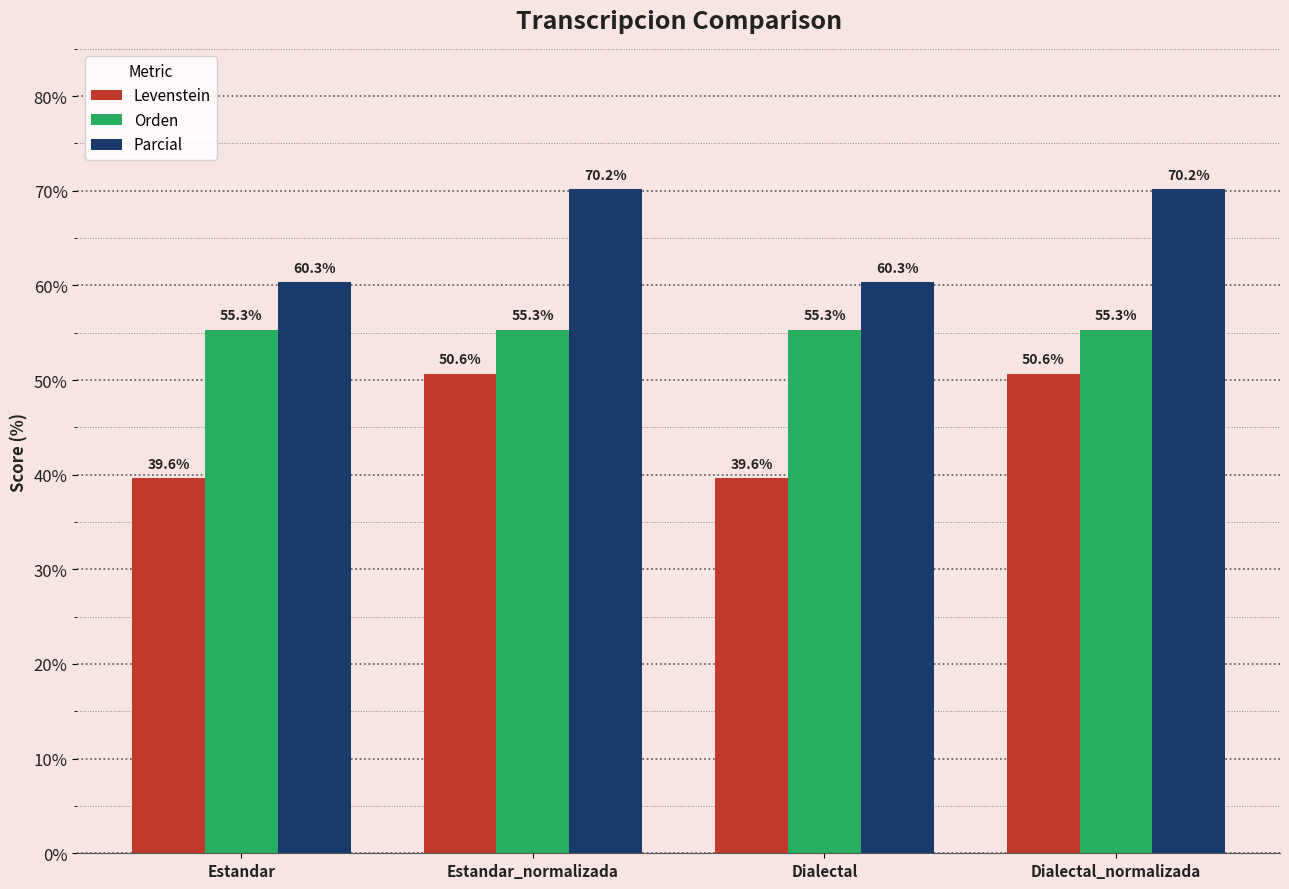

What are all the series names shown in the legend?

Levenstein, Orden, Parcial